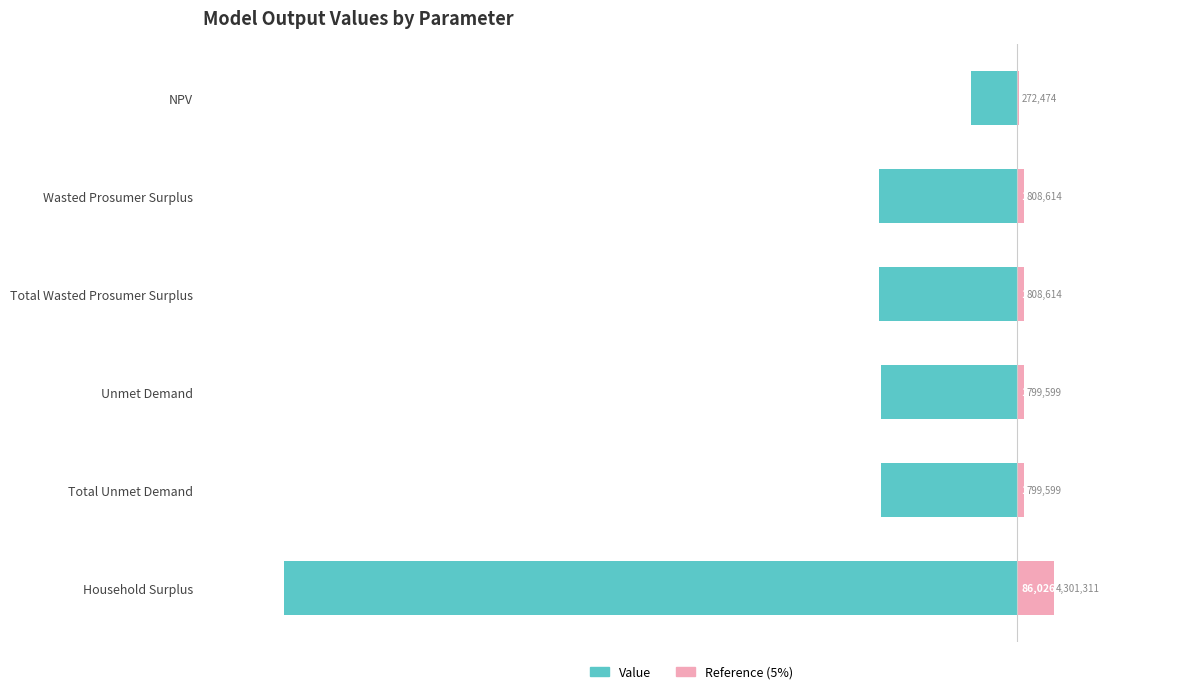

Which series has the widest spread of values?

Value